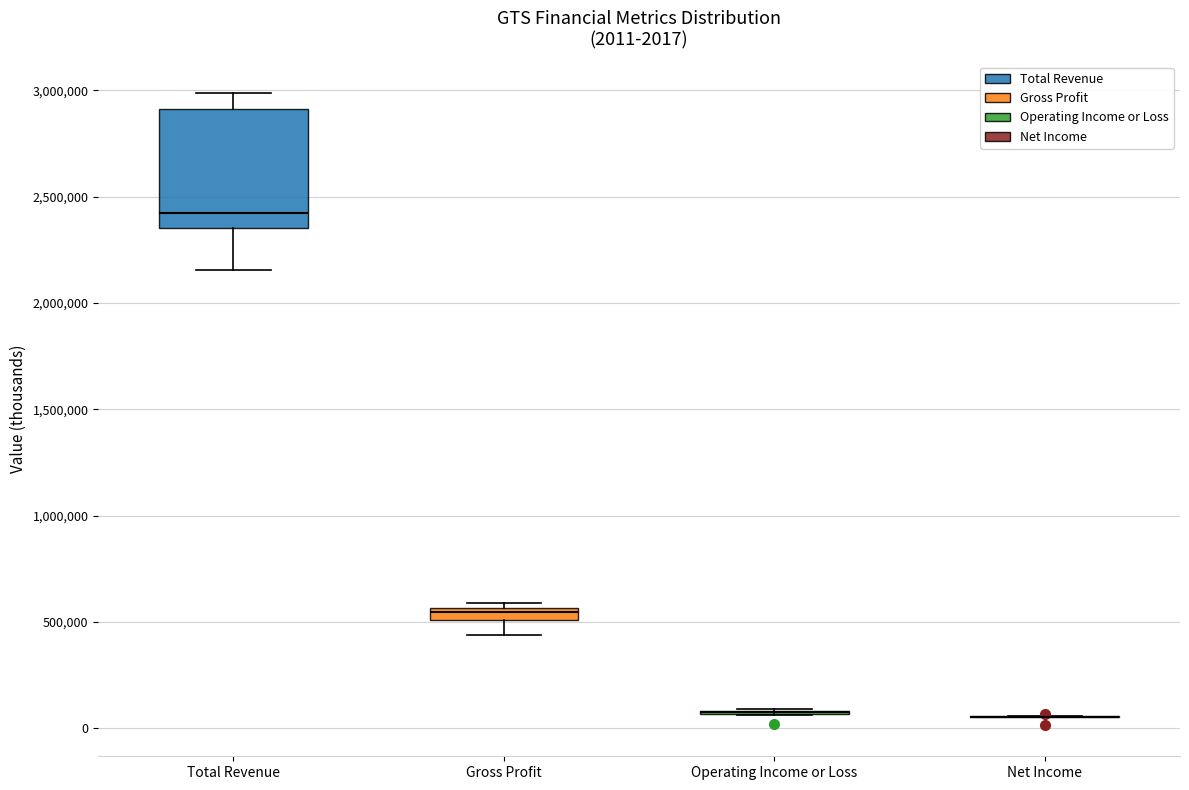

Comparing the boxes themselves (not the whiskers), which one is the tallest?

Total Revenue